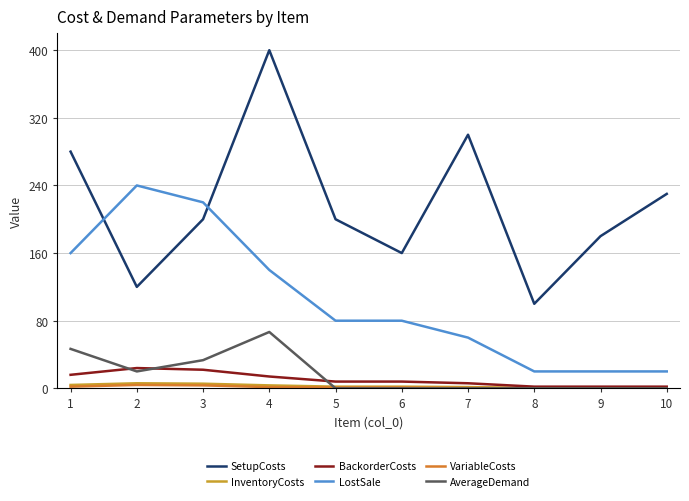

Is the value of SetupCosts at 9 greater than the value of BackorderCosts at 5?

Yes